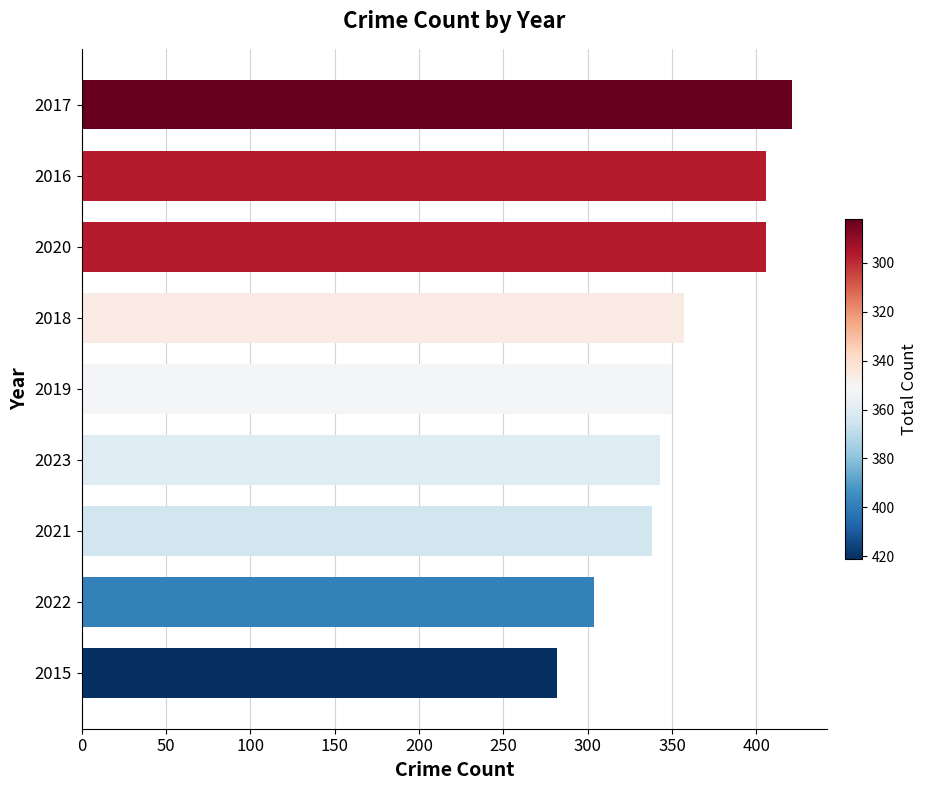

Reading bottom to top, transcribe all the data shown in this chart.

2015=282	2022=304	2021=338	2023=343	2019=350	2018=357	2020=406	2016=406	2017=421